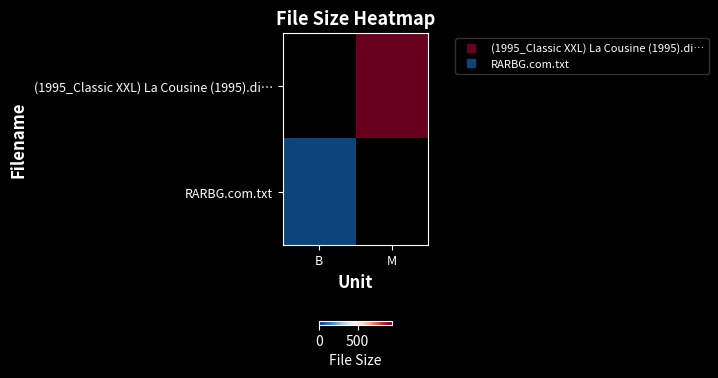

What is the smallest value displayed?

34.0